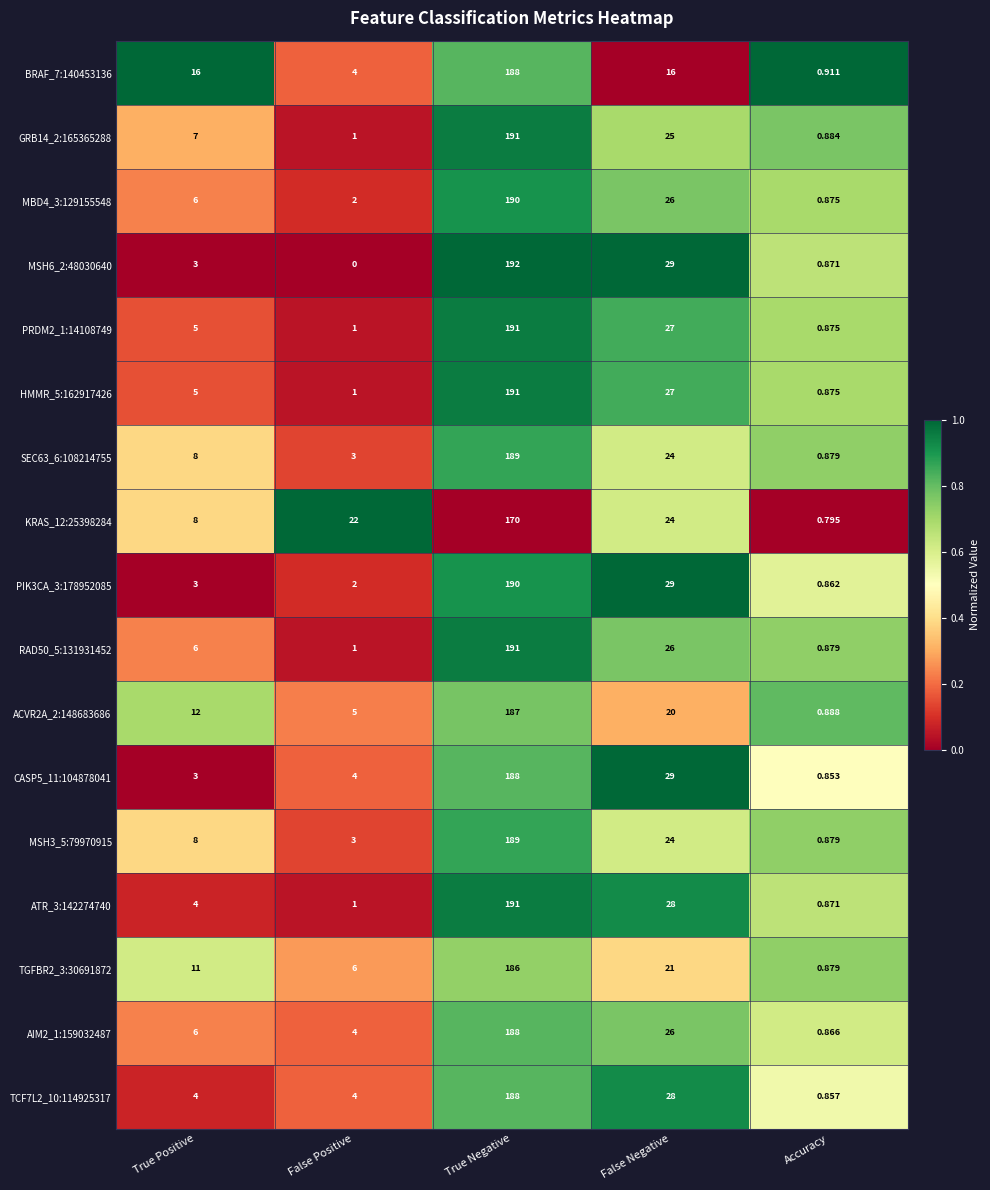

Which series has the largest total across all categories?

BRAF_7:140453136